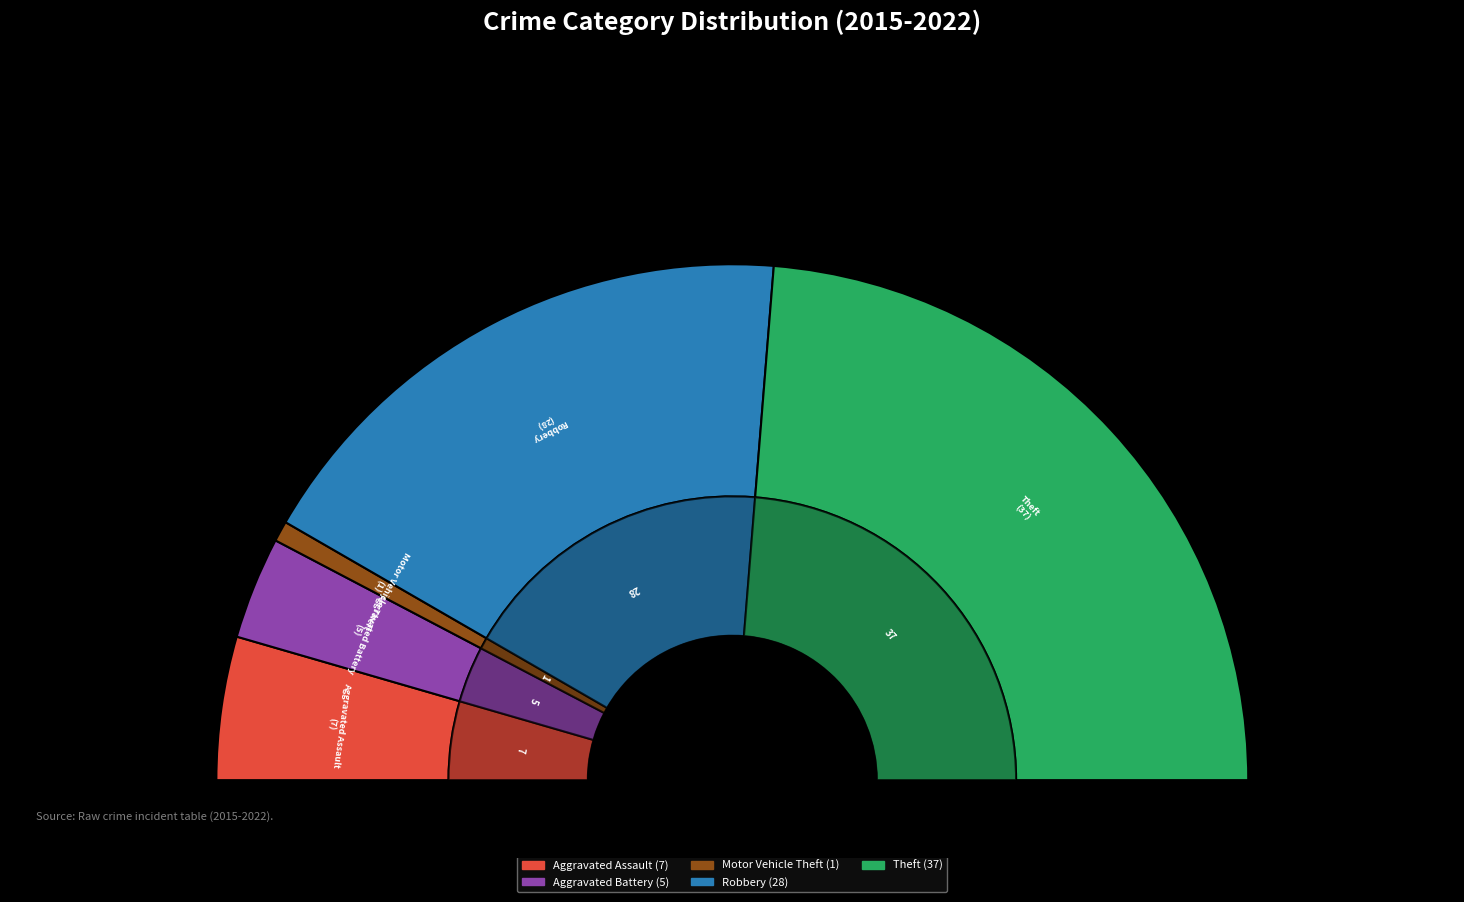

Is there a majority slice in this chart?

No